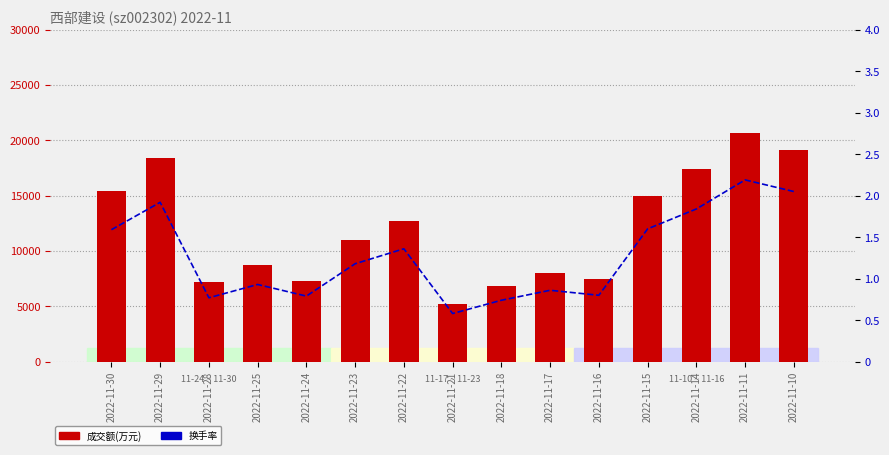

At 2022-11-25, list the series in order from smallest to largest.

换手率, 成交额(万元)